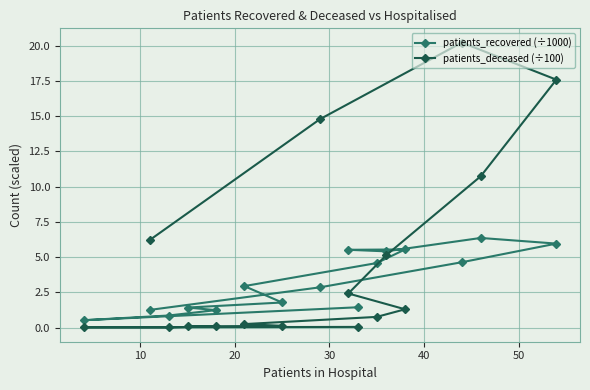

List the series in order of their overall mean, lowest first.

patients_recovered (÷1000), patients_deceased (÷100)